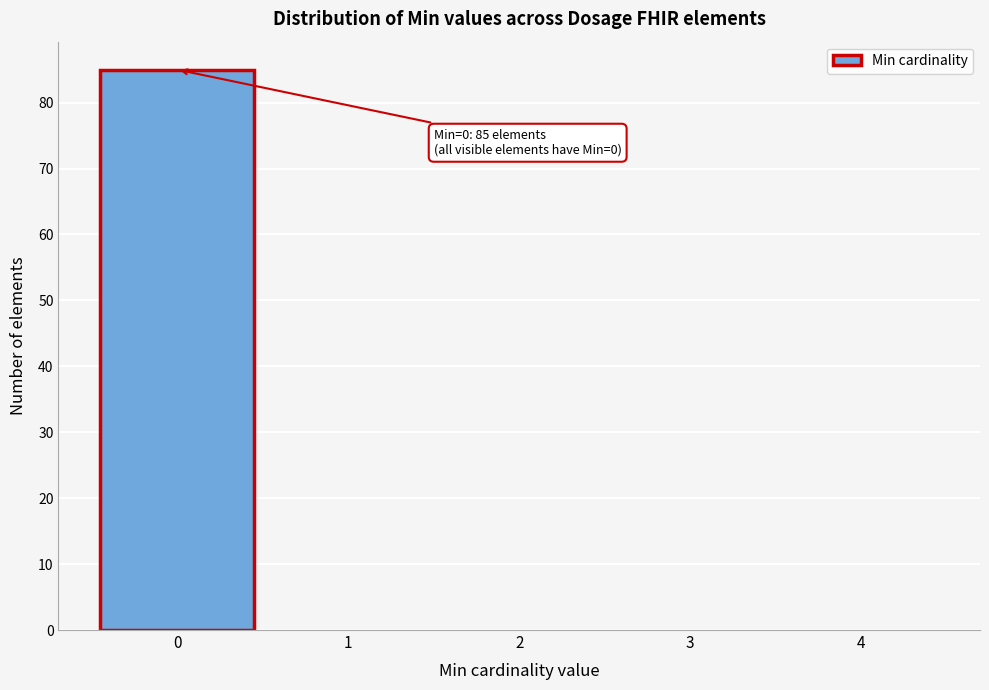

Reading left to right, list all the values displayed in this chart.

0=85	1=0	2=0	3=0	4=0